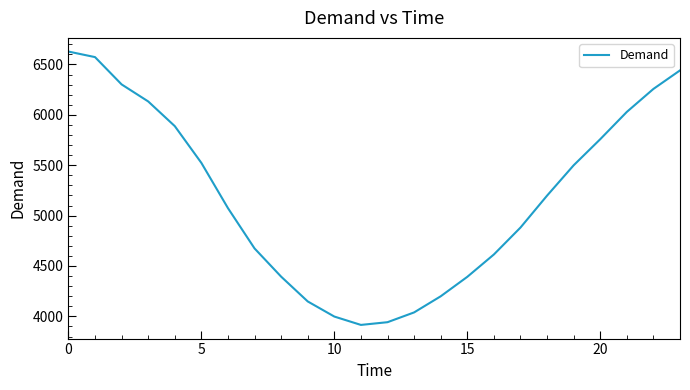

What is the smallest value displayed?

3915